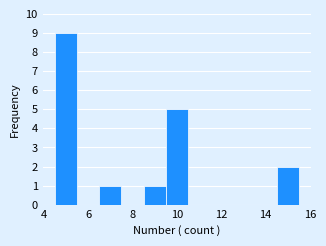

Over which range of the x-axis is the bar tallest?

4.5 to 5.5